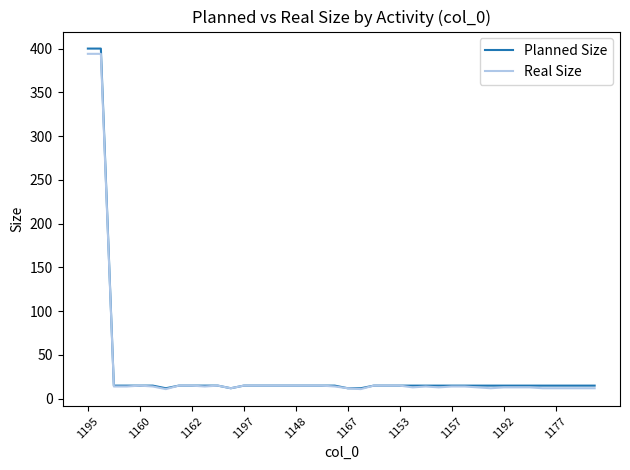

What is the maximum value shown in the chart?

400